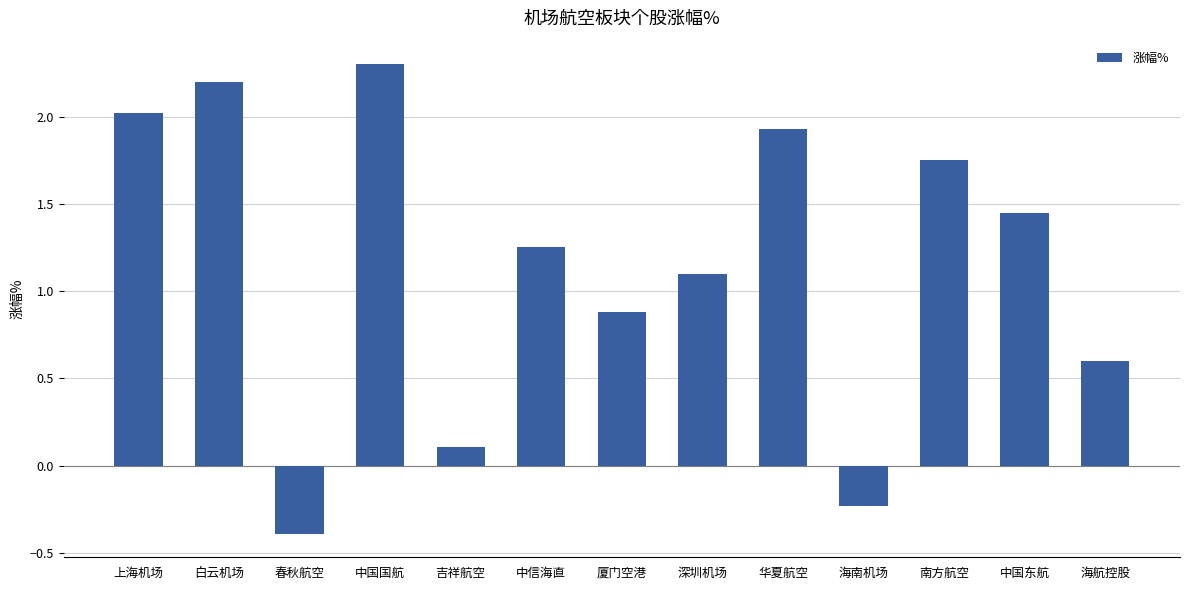

How many data points are above 1?

8